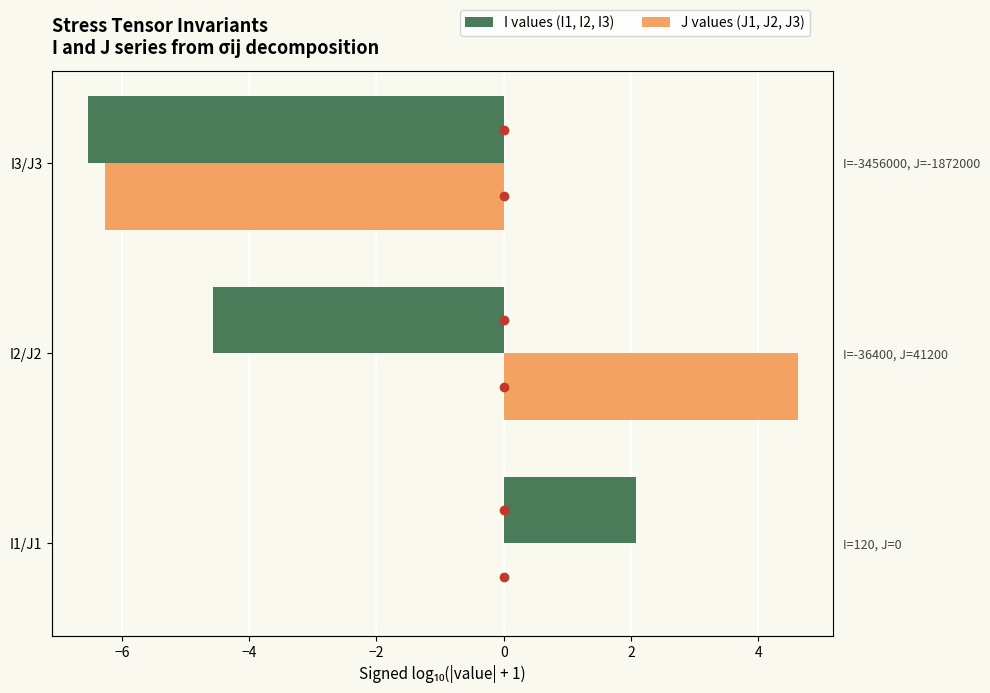

Rank the series at I2/J2 from highest to lowest value.

J values (J1, J2, J3), I values (I1, I2, I3)